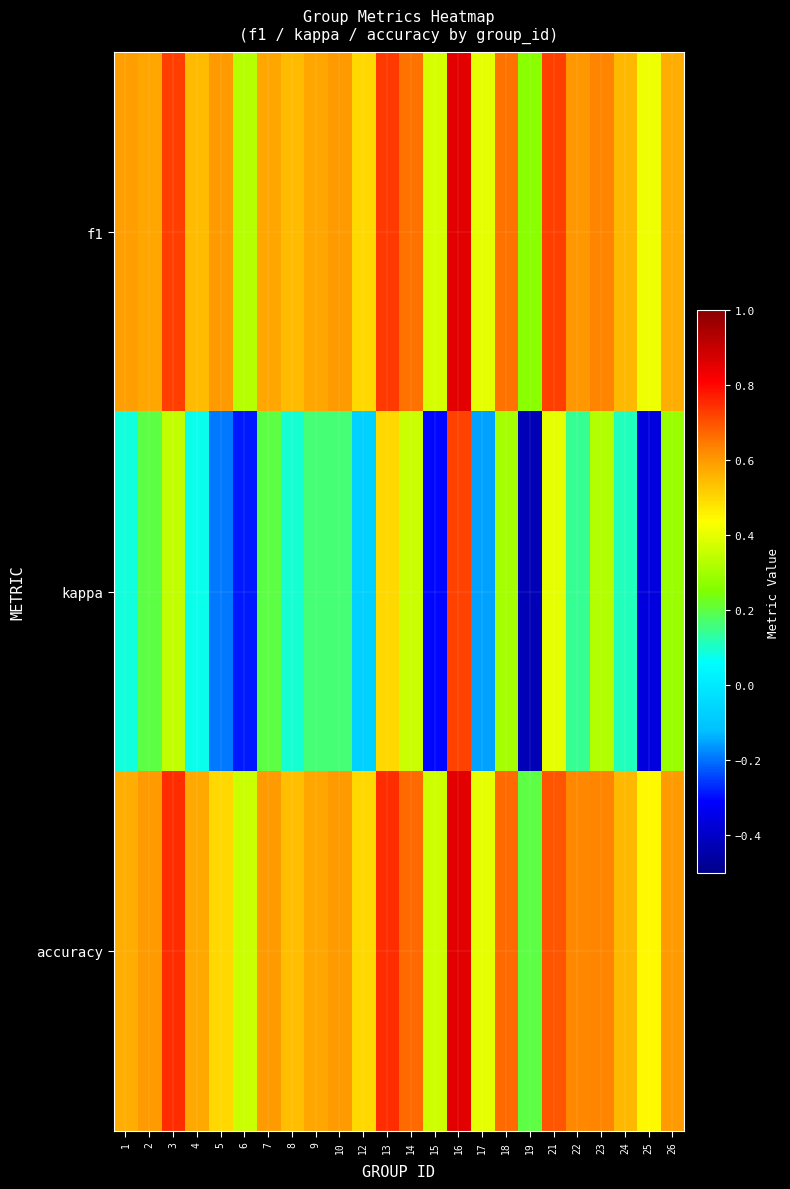

List the series in order of their peak value, highest first.

f1, accuracy, kappa